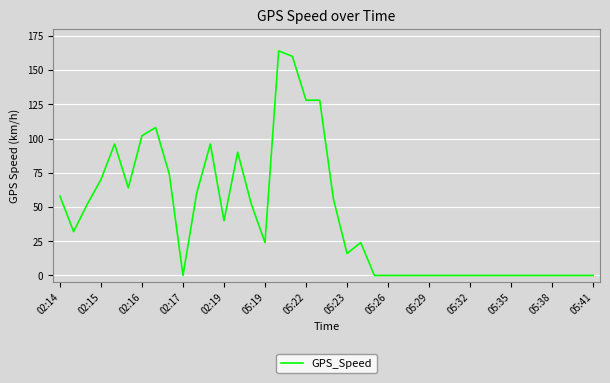

What is the maximum value shown in the chart?

164